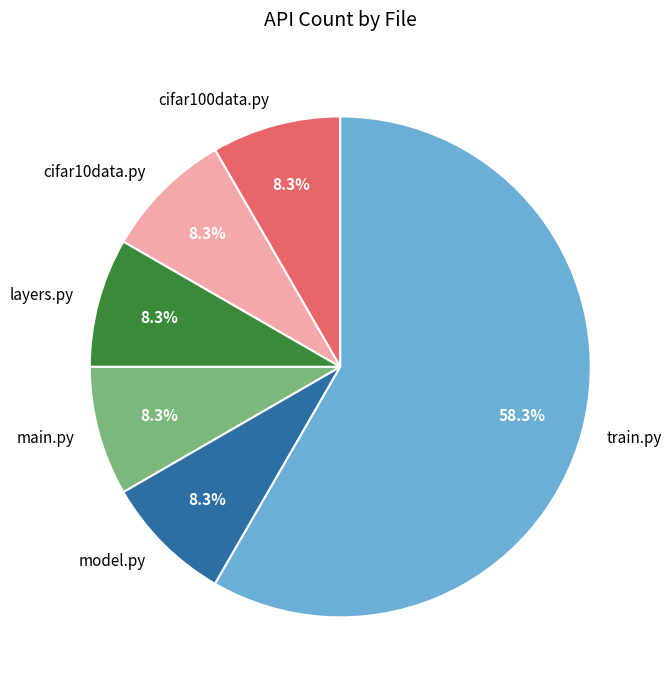

What is the ratio of the value at layers.py to the value at model.py?

1.0